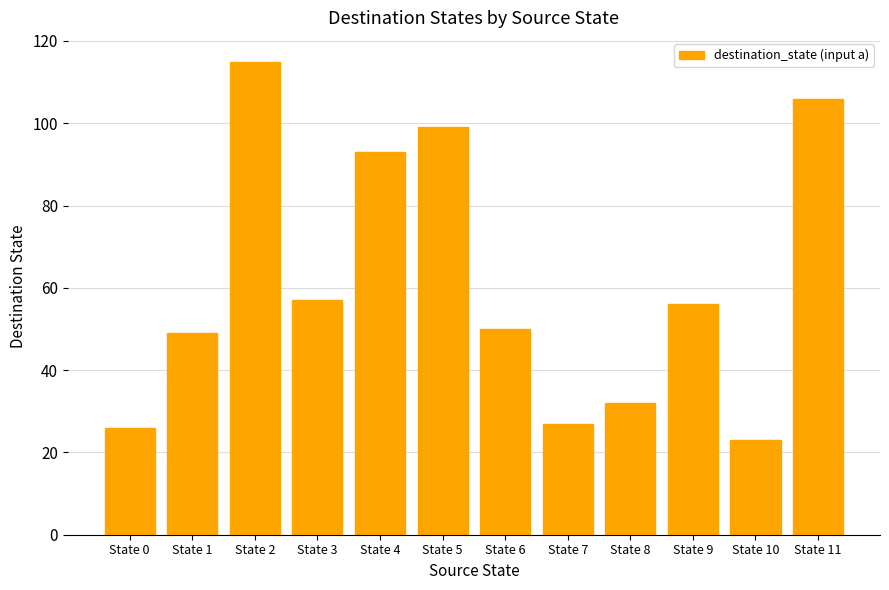

What is the difference between the second highest and second lowest values?

80